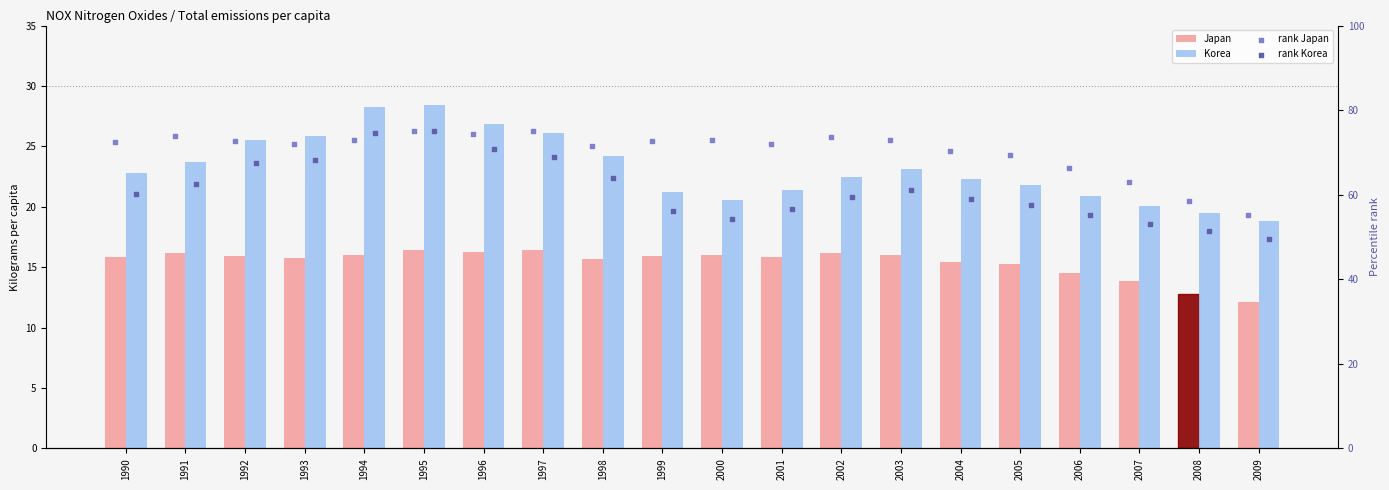

Is the value of rank Japan at 2001 greater than the value of Japan at 2004?

Yes